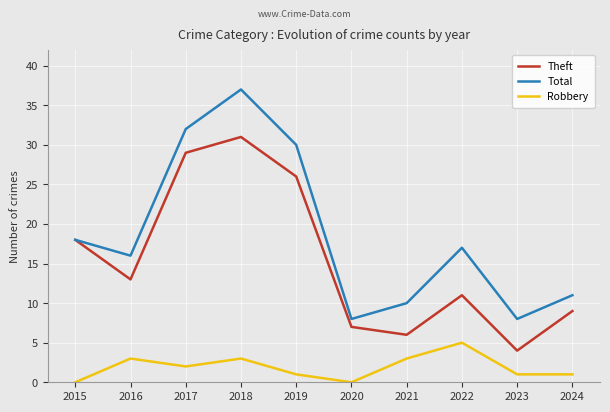

Which series has the largest total across all categories?

Total